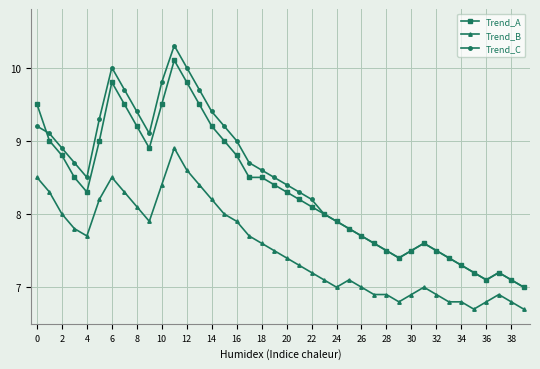

Which series has the largest total across all categories?

Trend_C